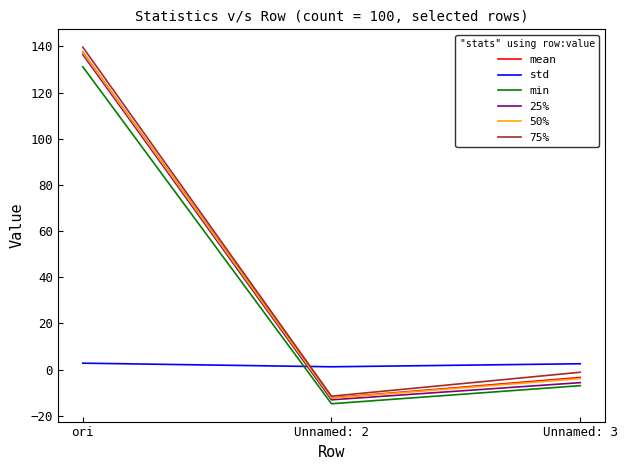

Is the value of mean at Unnamed: 3 greater than the value of 25% at Unnamed: 2?

Yes